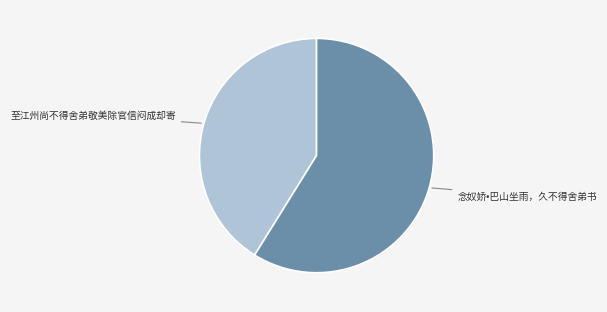

Which category has the smallest portion of the pie?

至江州尚不得舍弟敬美除官信闷成却寄